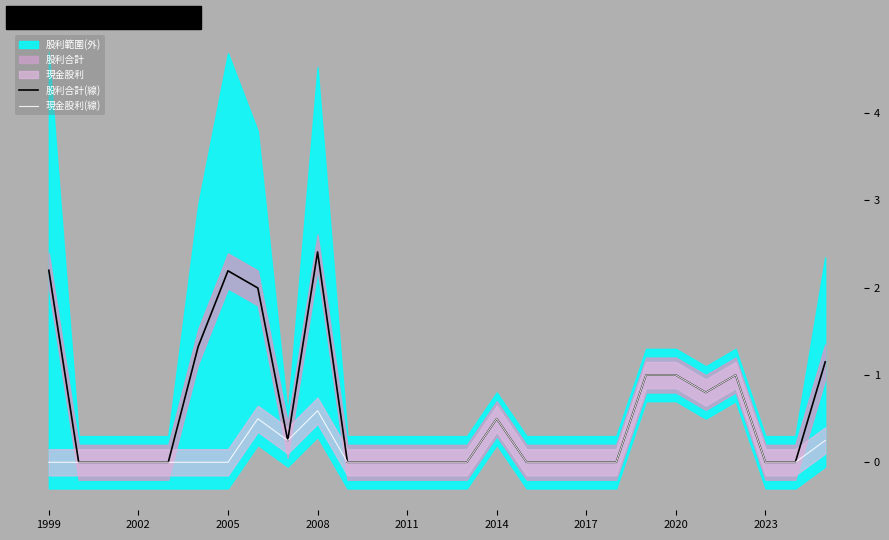

At which label is 現金股利(線) closest to 0?

1999